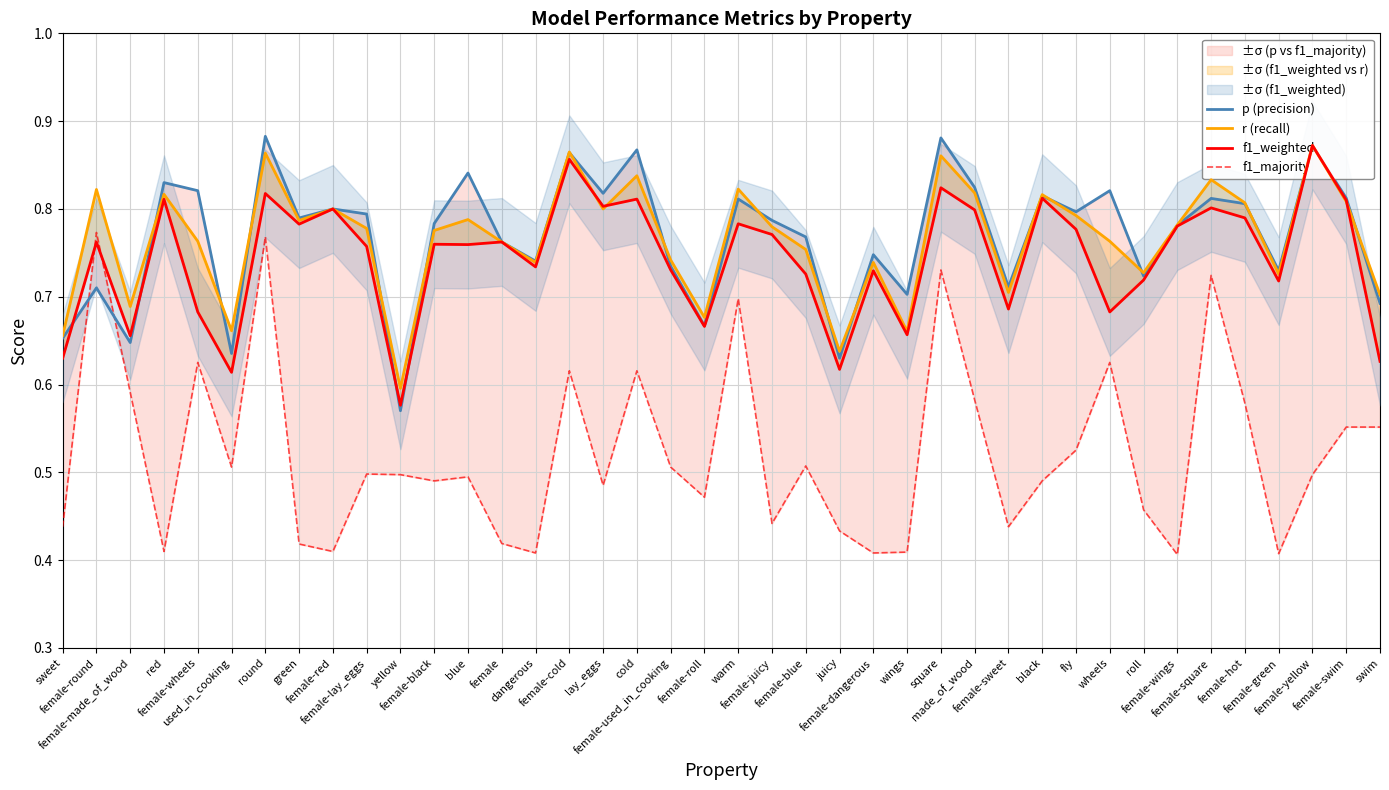

Does the chart have visible grid lines?

Yes